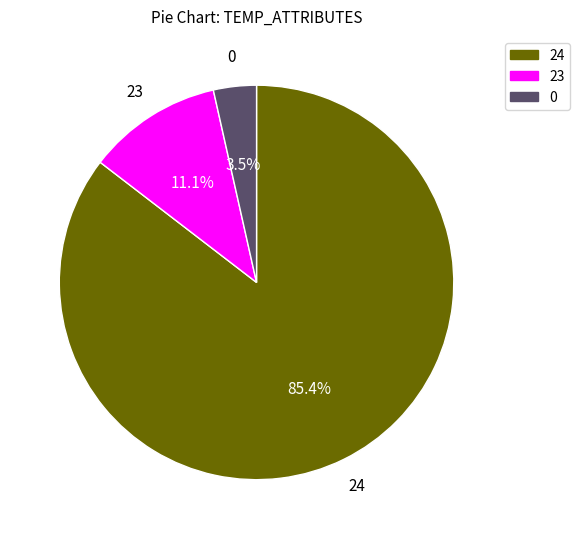

Between 24 and 0, which is larger?

24